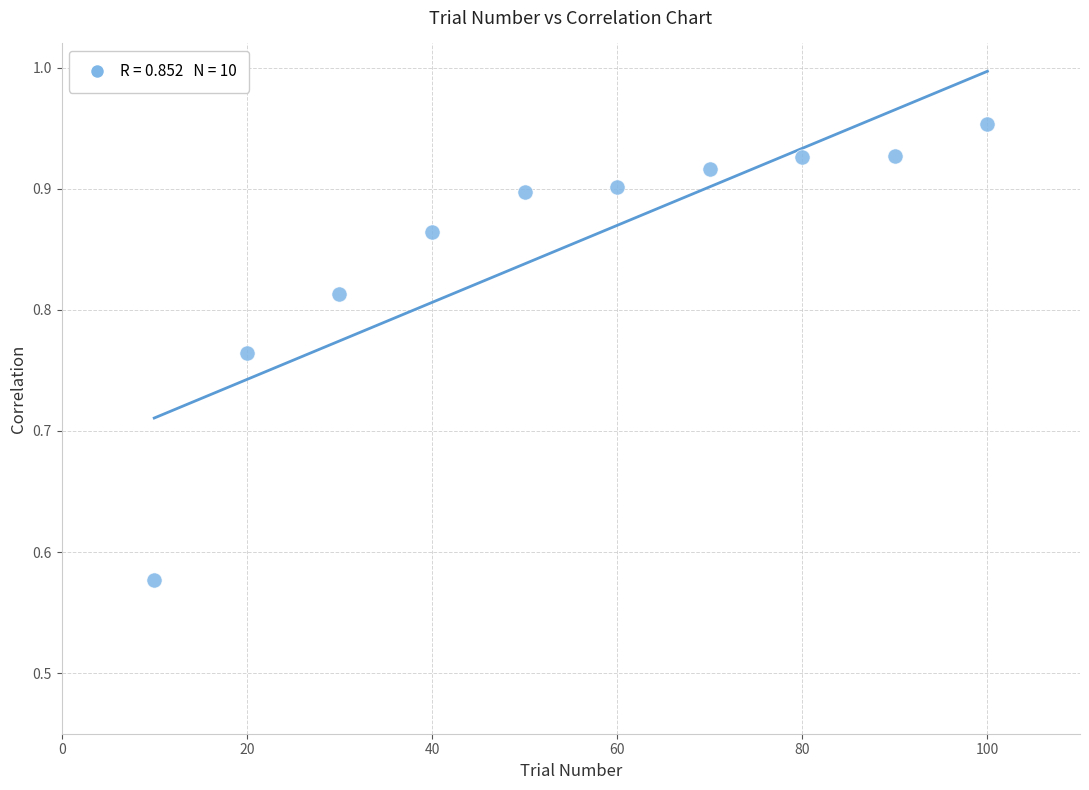

What is the range of X values (max minus min)?

90.0